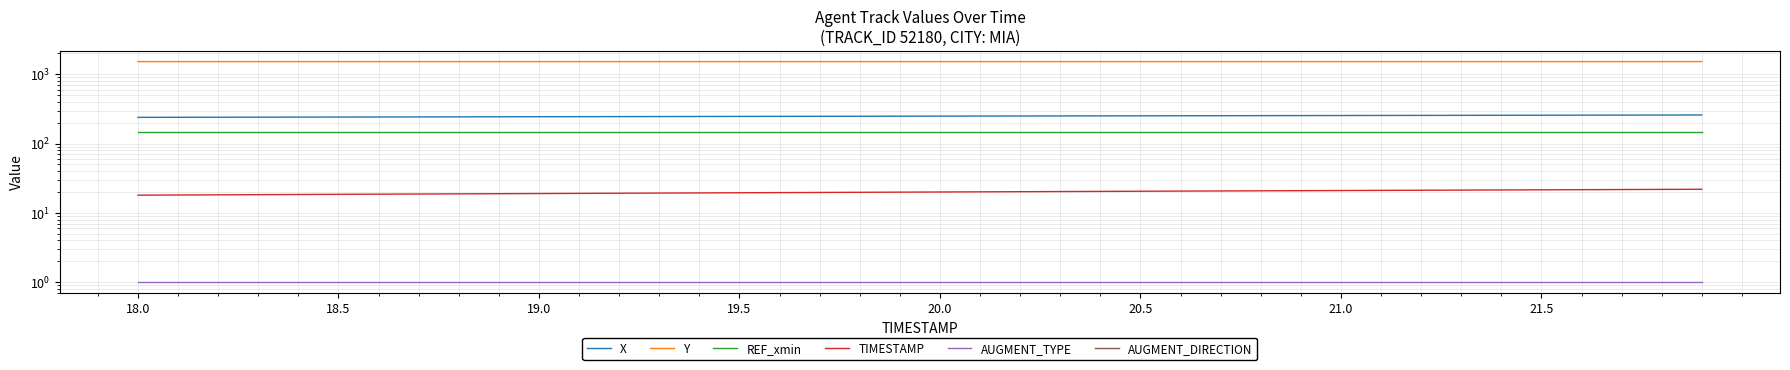

At which label is AUGMENT_DIRECTION closest to 0?

18.0